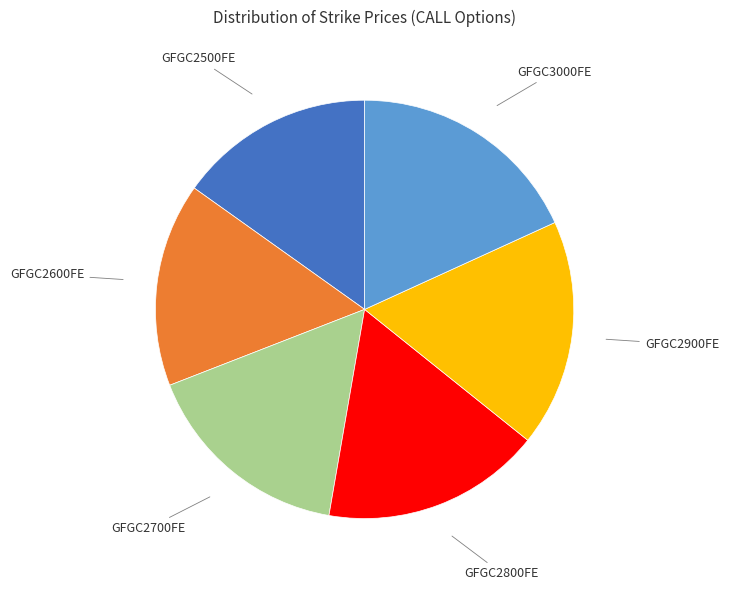

Count the number of slices in the pie.

6